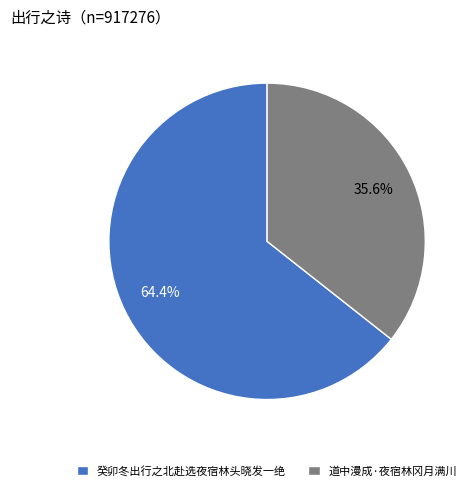

True or false: 癸卯冬出行之北赴选夜宿林头晓发一绝 accounts for 71% of the total.

False